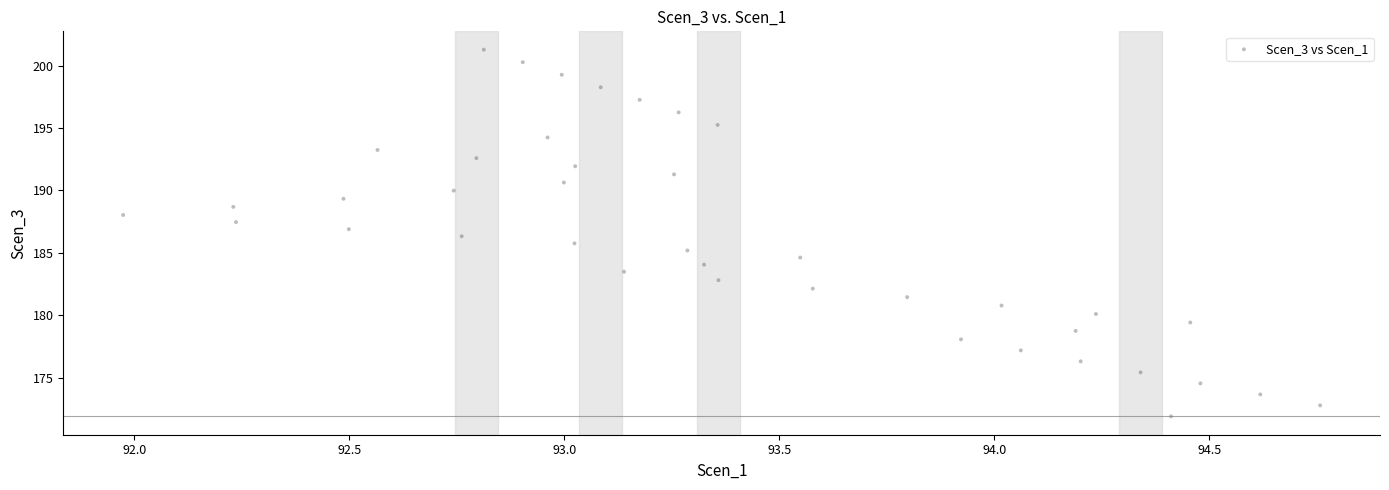

What is the range of Y values (max minus min)?

29.4